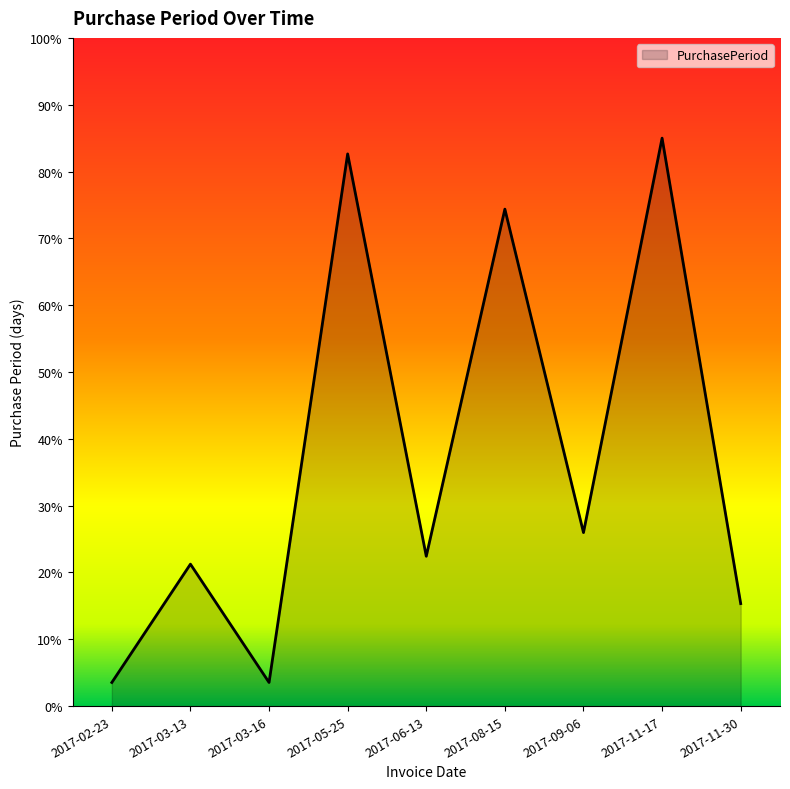

What is the greatest value displayed?

85.0